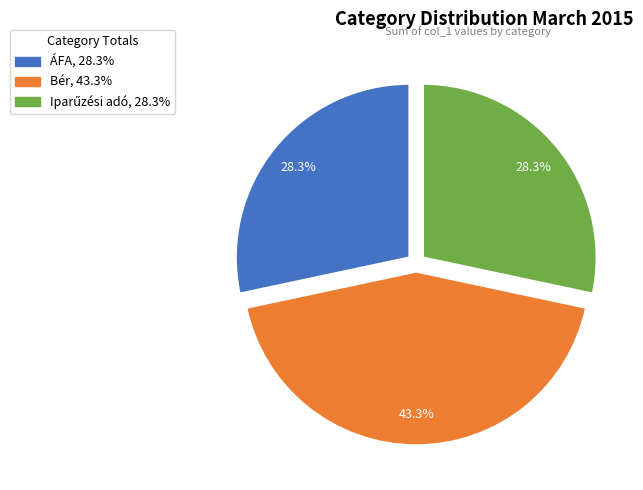

Is there a majority slice in this chart?

No